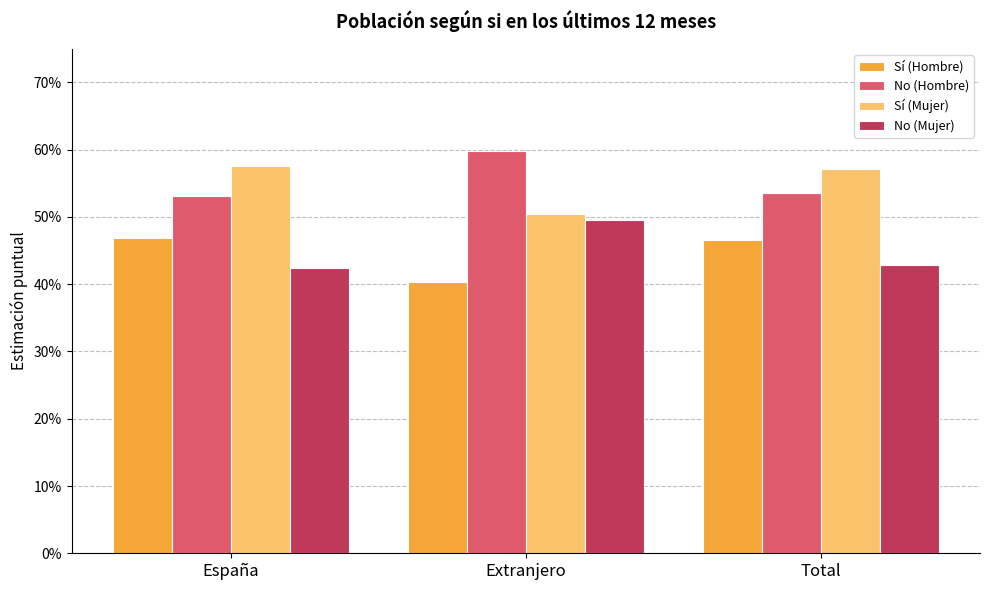

What is the sum of the No (Hombre) values at Extranjero and Total?

1.1